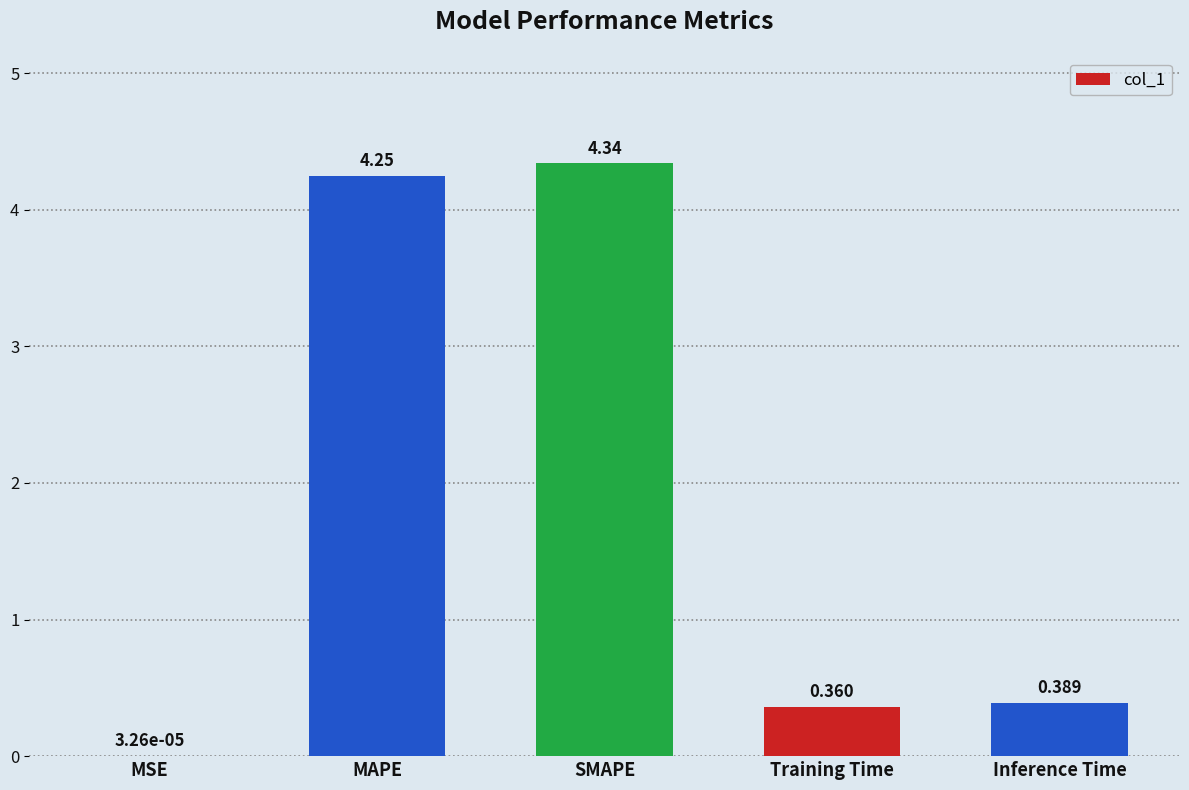

Is it true that the value at MAPE is 6.6?

False